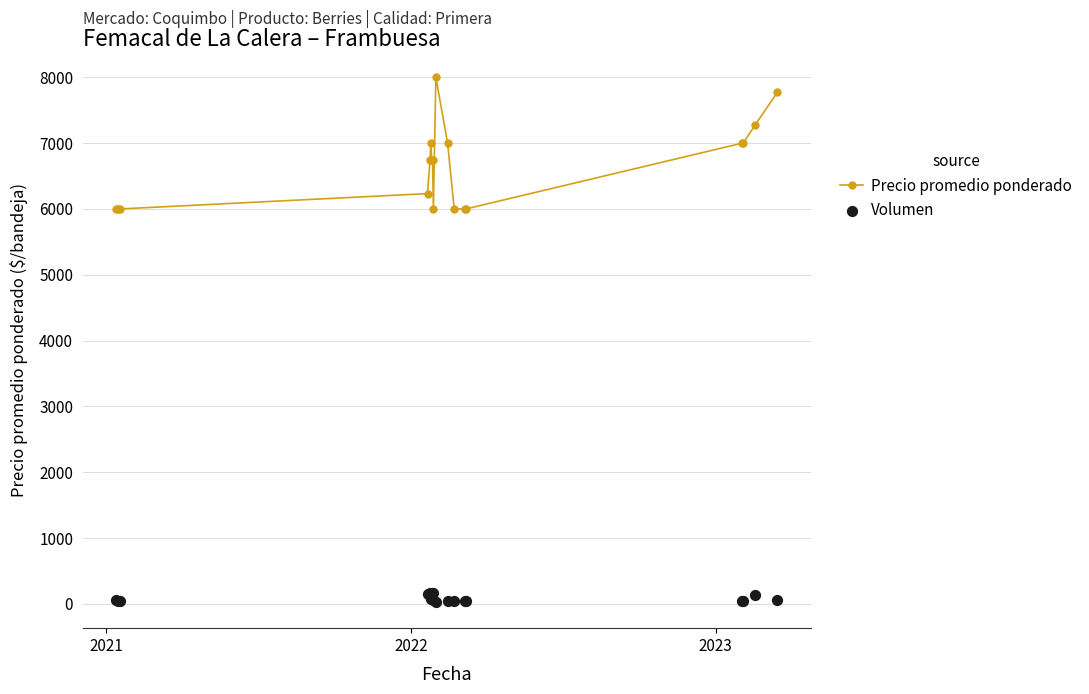

At how many categories does at least one series exceed 5734?

18